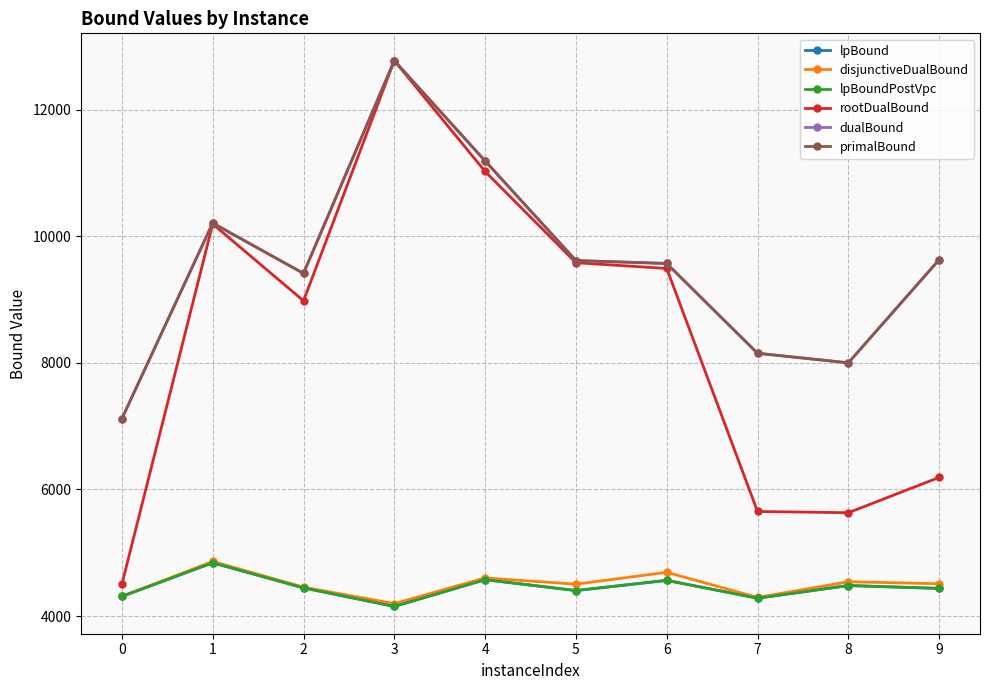

Is it true that disjunctiveDualBound equals 6406.5 at 0?

False